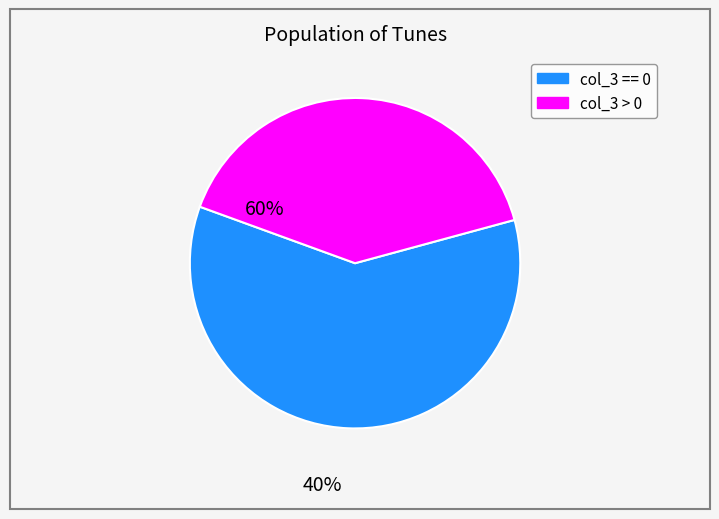

How many segments does this pie chart have?

2